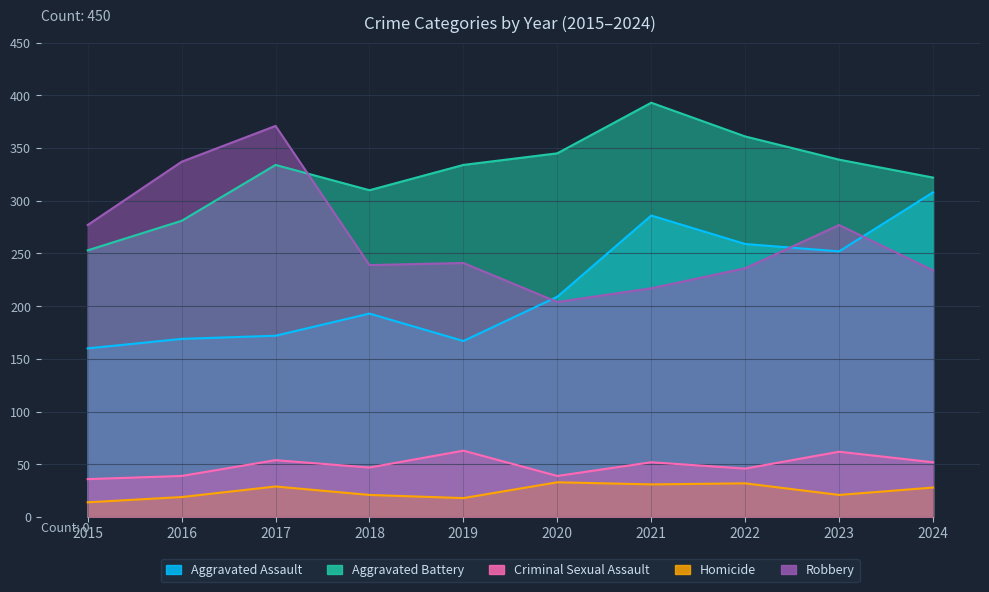

Is it true that Homicide equals 21 at 2023?

True